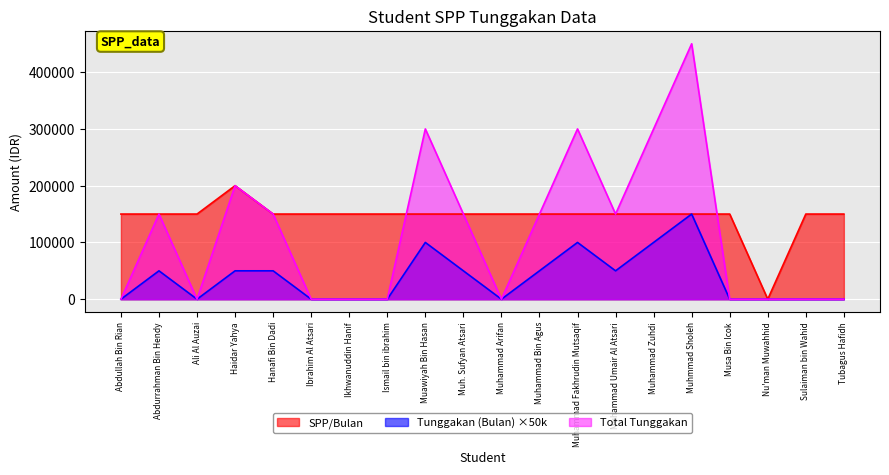

How many interior local peaks does the SPP/Bulan series have?

1